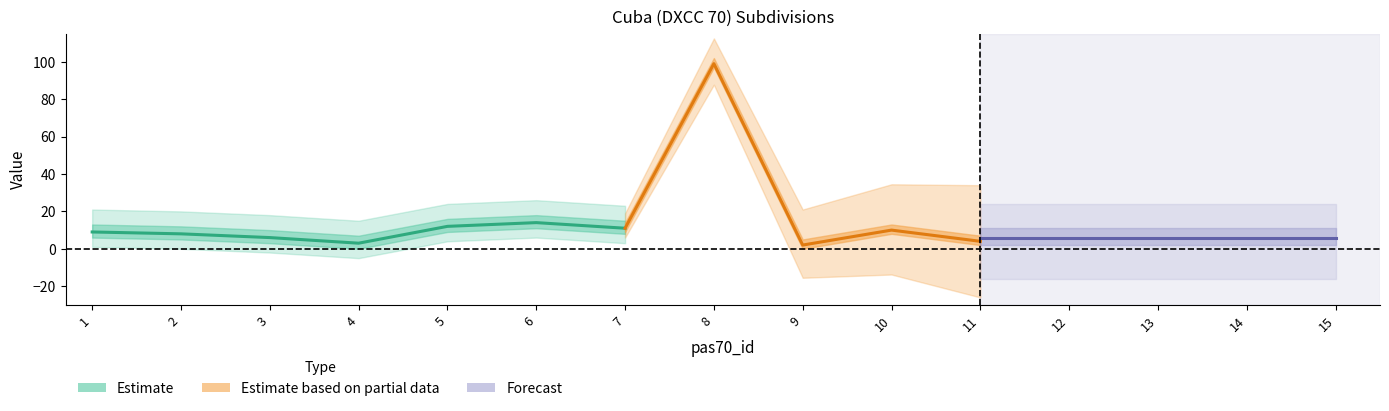

Does the chart display data point markers on the line(s)?

No